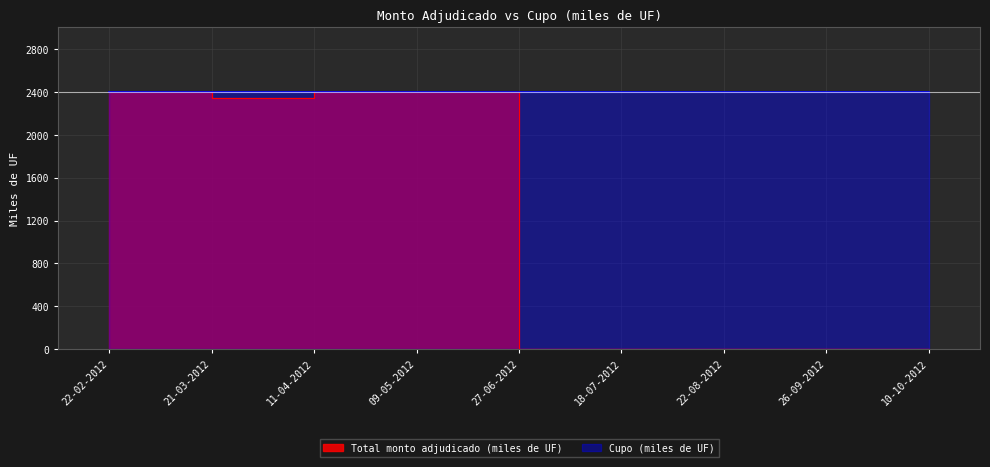

What is the maximum value shown in the chart?

2400